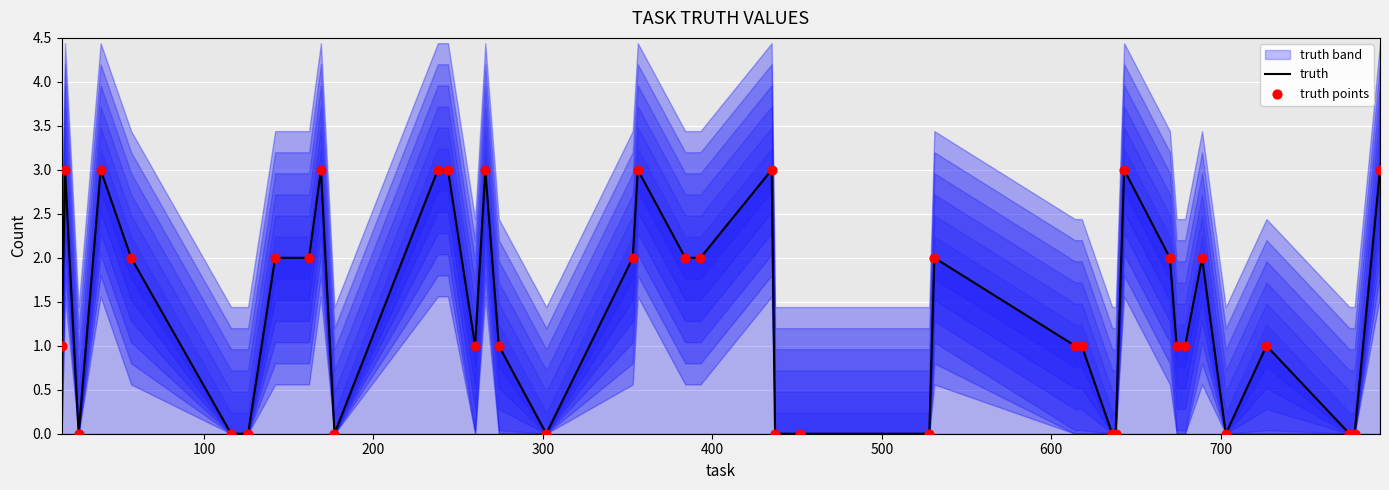

Which series has the widest spread of Y values?

truth